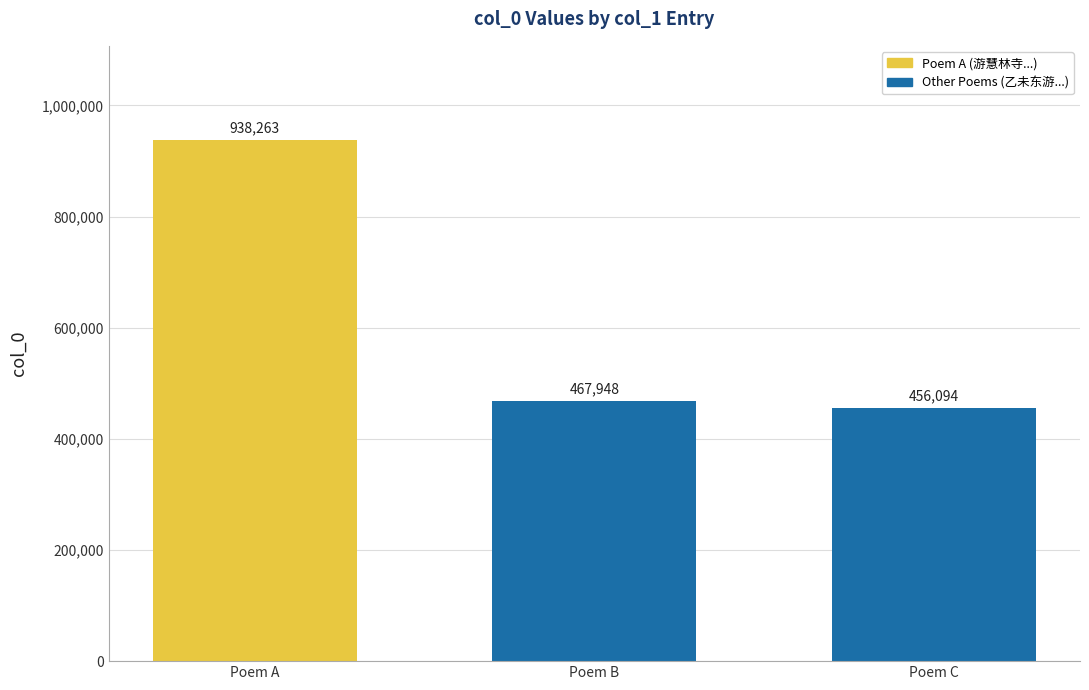

What is the sum of the values at 乙未东游日本绝句十九首 大阪城天守阁 and 游慧林寺以三峡炎蒸定有无为韵得定字是日欲逃暑阁下而守阁童子持不可?

1406211